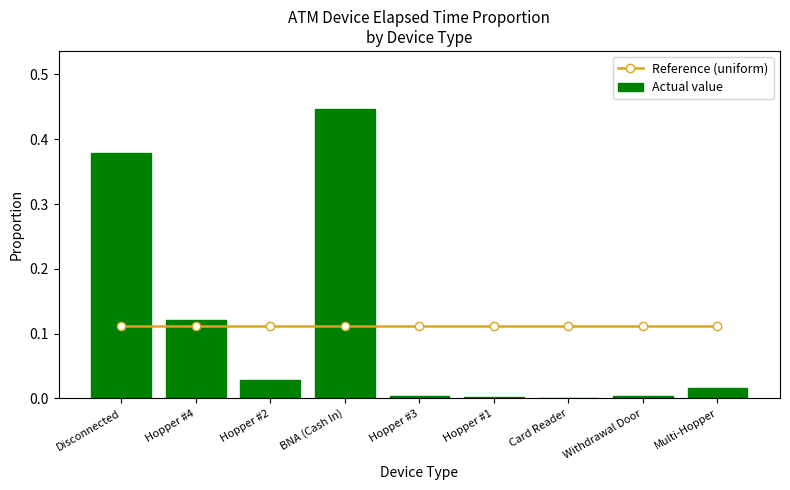

What are all the series names shown in the legend?

Reference (uniform), Actual value